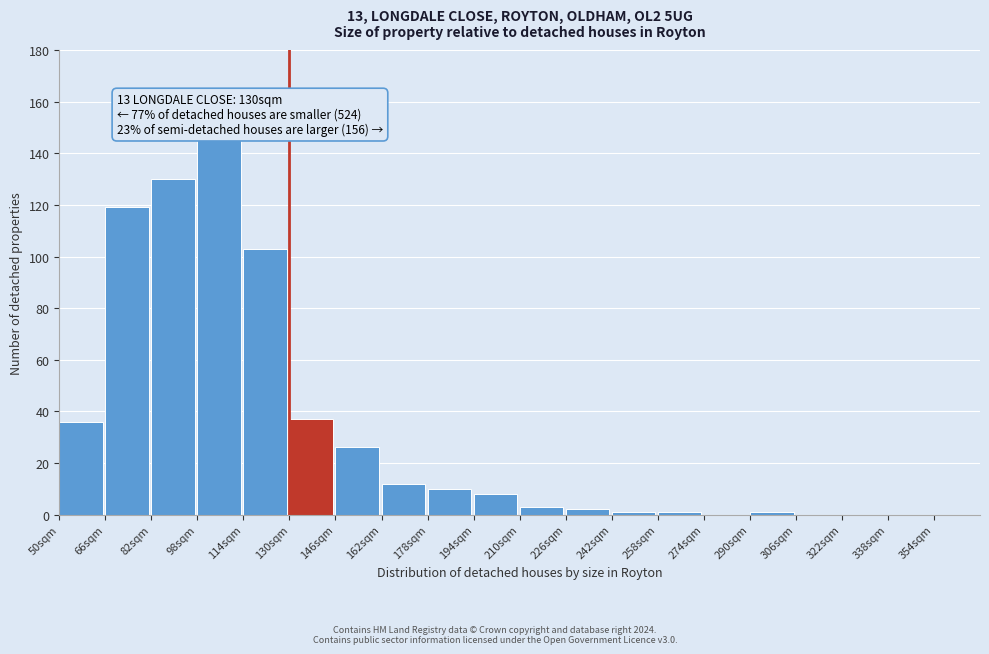

Reading left to right, transcribe all the data shown in this chart.

50sqm=36	66sqm=119	82sqm=130	98sqm=145	114sqm=103	130sqm=37	146sqm=26	162sqm=12	178sqm=10	194sqm=8	210sqm=3	226sqm=2	242sqm=1	258sqm=1	274sqm=0	290sqm=1	306sqm=0	322sqm=0	338sqm=0	354sqm=0